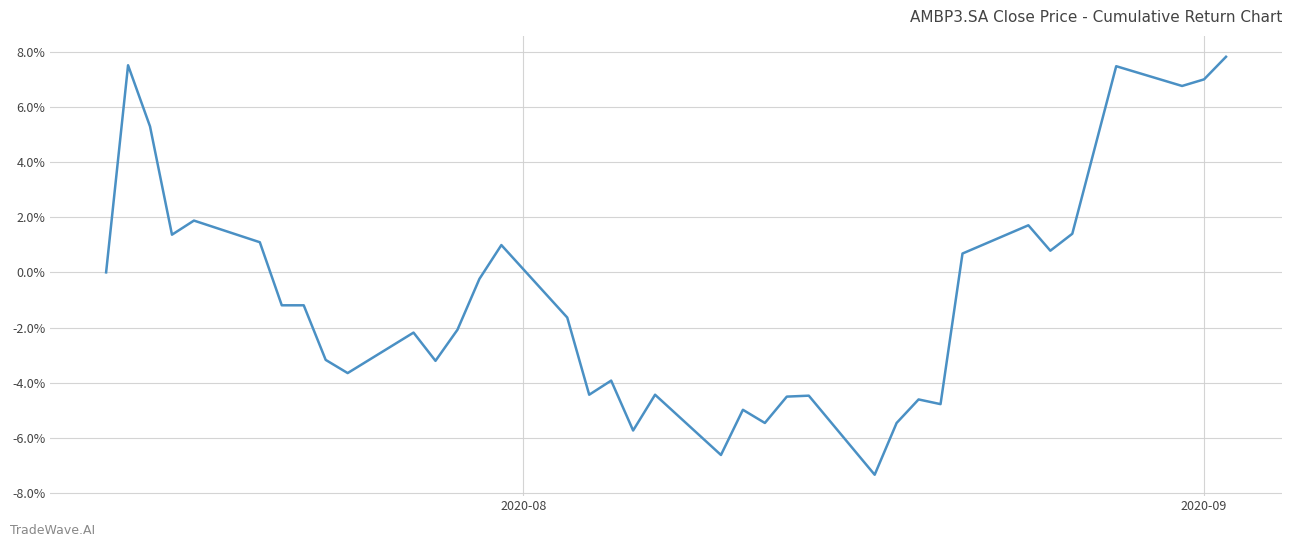

What is the sum of all values?

-29.1